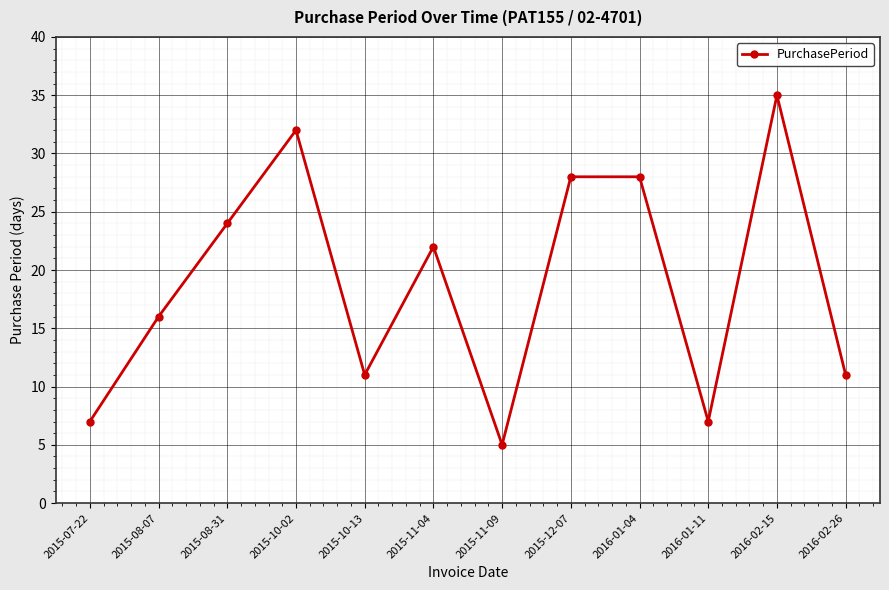

Approximately how many times larger is the value at 2016-02-26 compared to 2016-02-15?

0.3